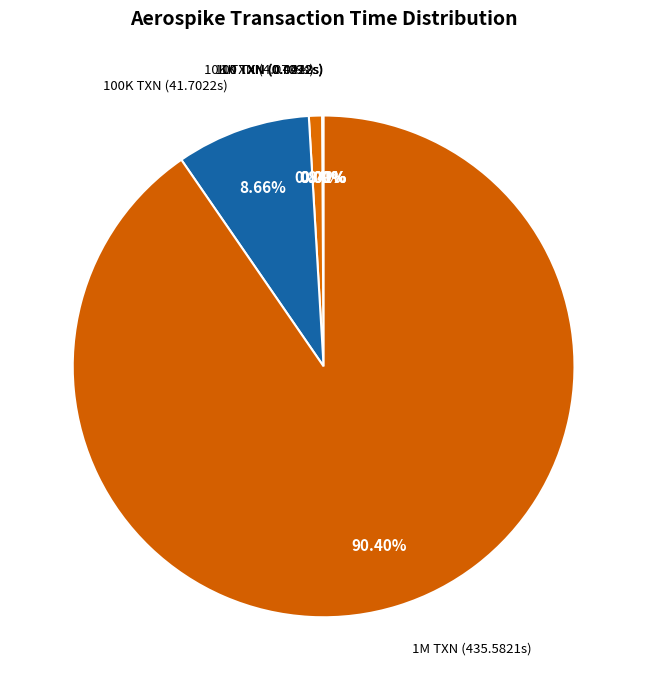

Combined, do 1M TXN and 10K TXN account for over 50%?

Yes